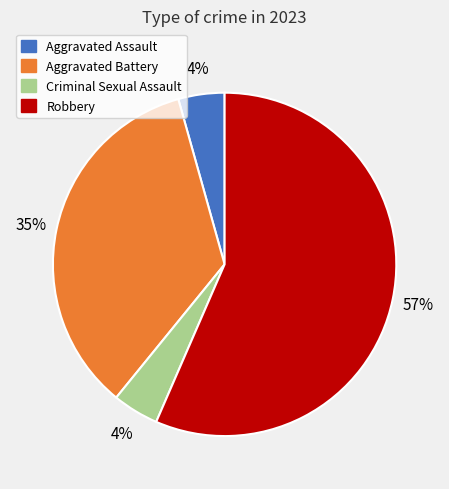

Combined, do Robbery and Aggravated Assault account for over 50%?

Yes